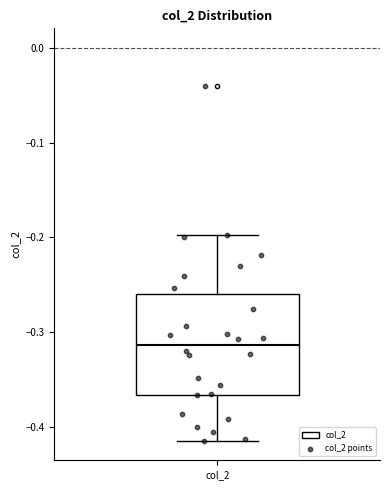

Read this box plot against the y-axis: the position of the median line, the range covered by the box, and the ends of both whiskers. The values are not printed on the chart, so give them approximately, as read against the axis.

median -0.31, box -0.37 to -0.26, whiskers -0.41 to -0.20